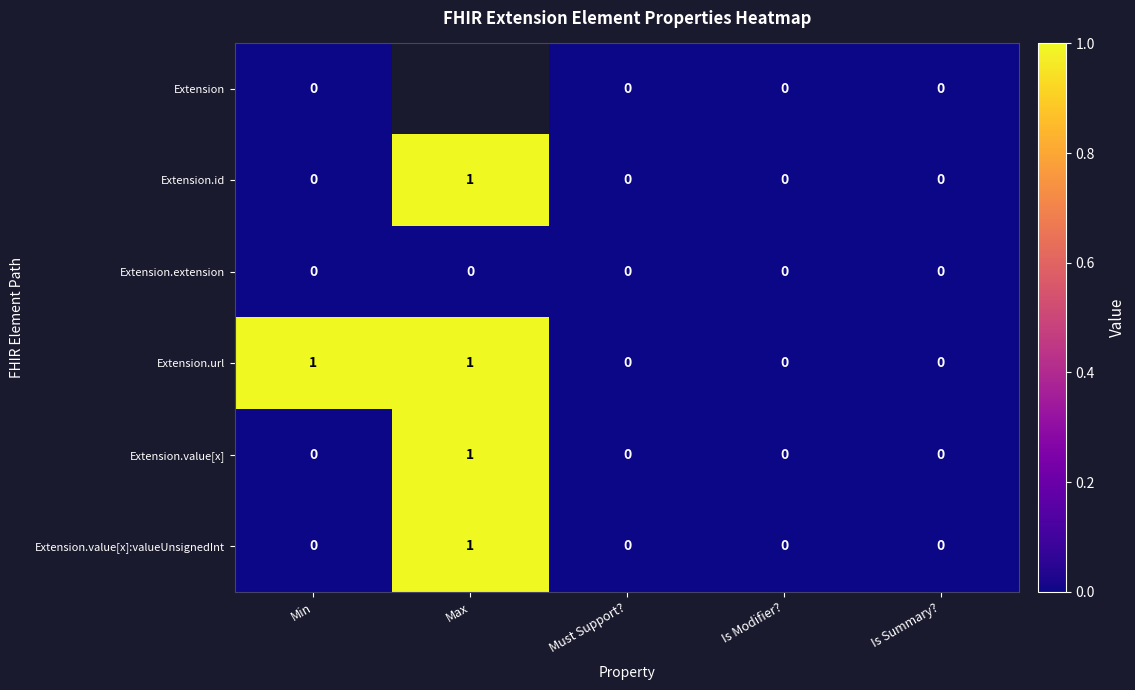

True or false: Extension.value[x]:valueUnsignedInt has a value of 1.7 at Max.

False